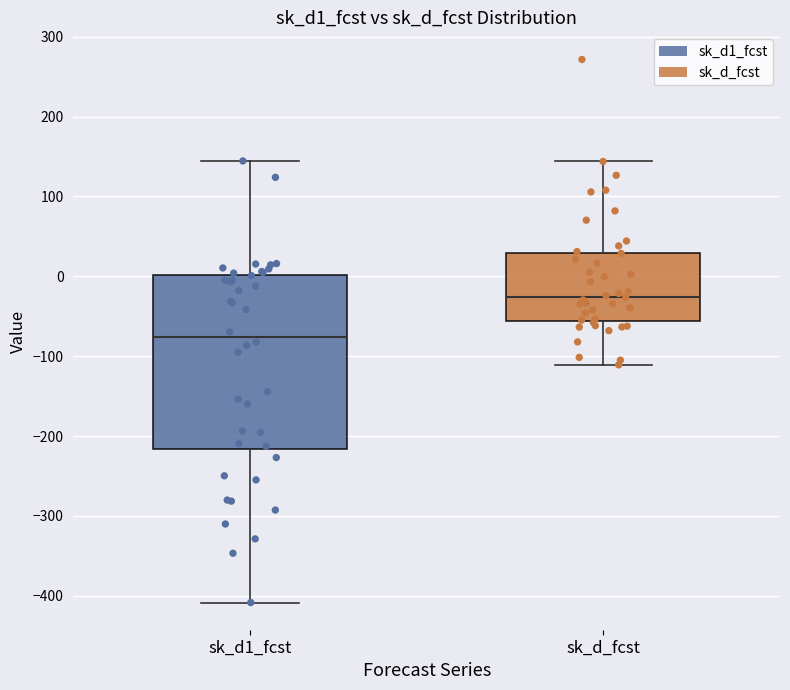

Reading left to right, transcribe this box plot: for each box, give where its median line is, the range the box spans, and where its two whiskers end, as read against the y-axis. The values are not printed on the chart, so give them approximately, as read against the axis.

sk_d1_fcst: median -80, box -220 to 0, whiskers -410 to 140
sk_d_fcst: median -30, box -60 to 30, whiskers -110 to 140